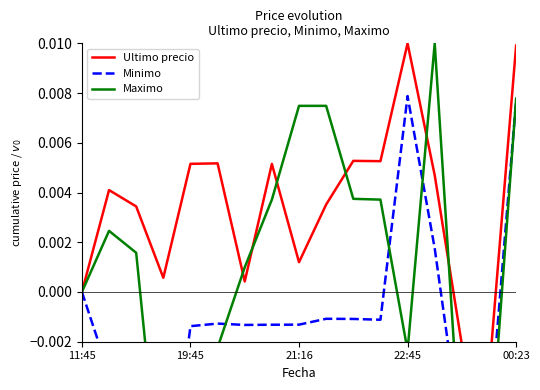

True or false: Minimo has more than 1 interior local peaks.

True